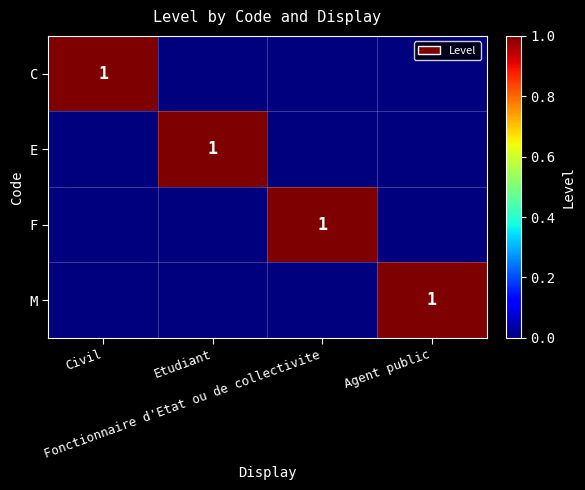

Which series has the largest total across all categories?

C